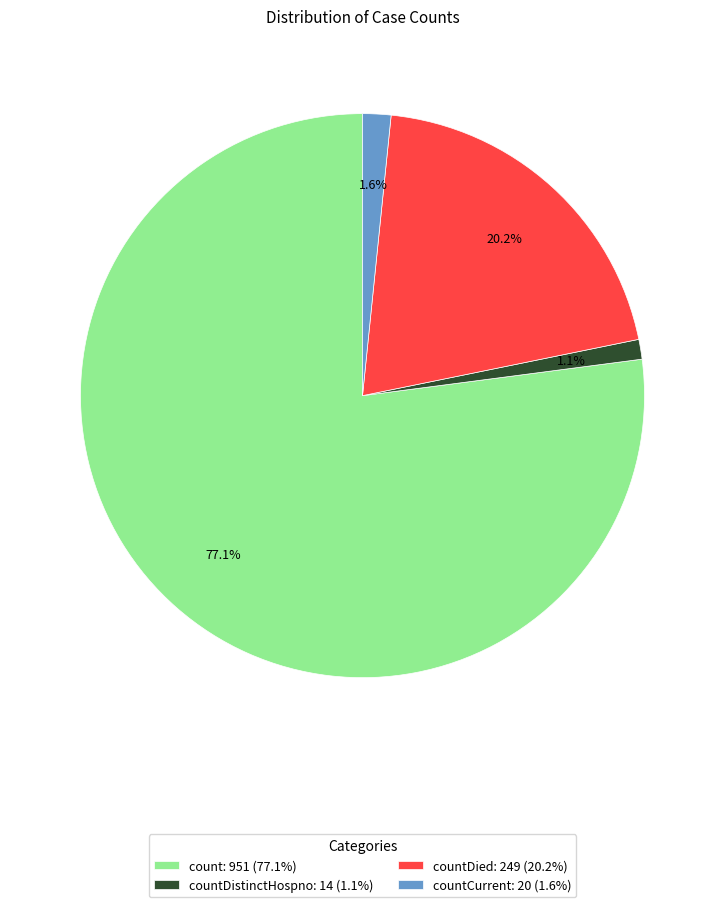

What is the majority slice?

count: 951 (77.1%)